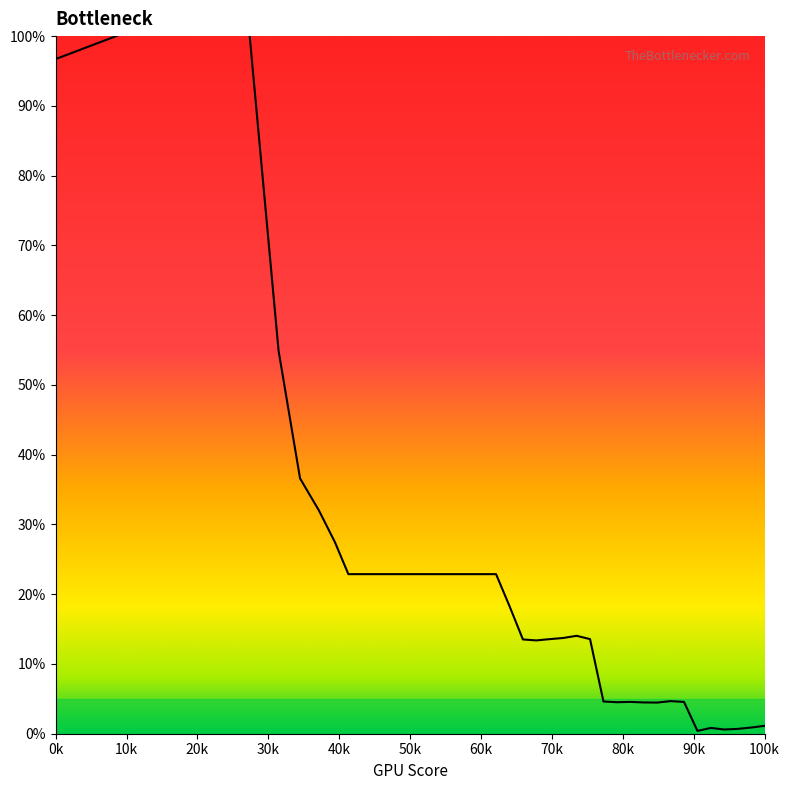

Does the chart display data point markers on the line(s)?

No